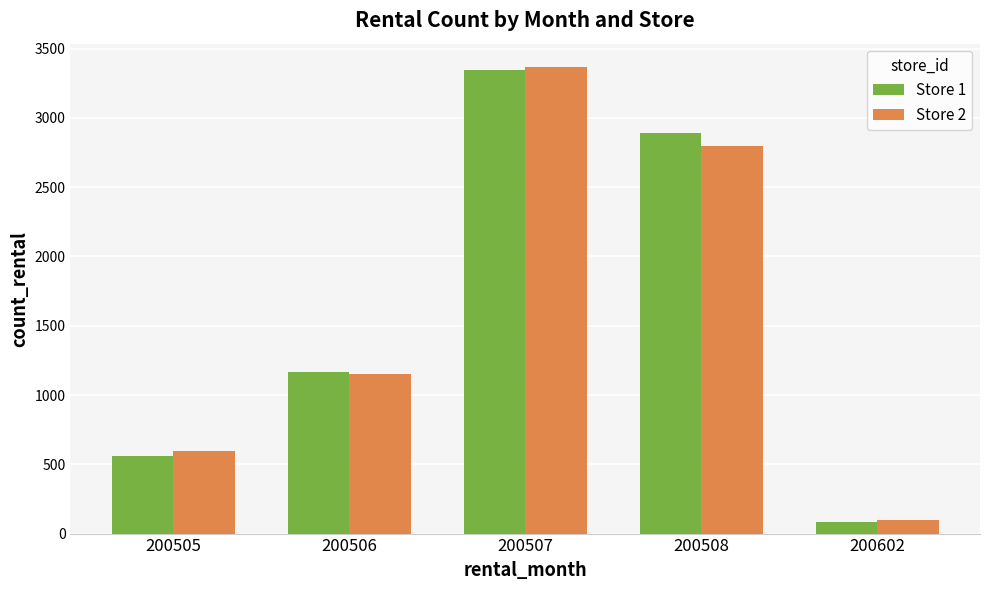

What is the average value of the Store 2 series?

1601